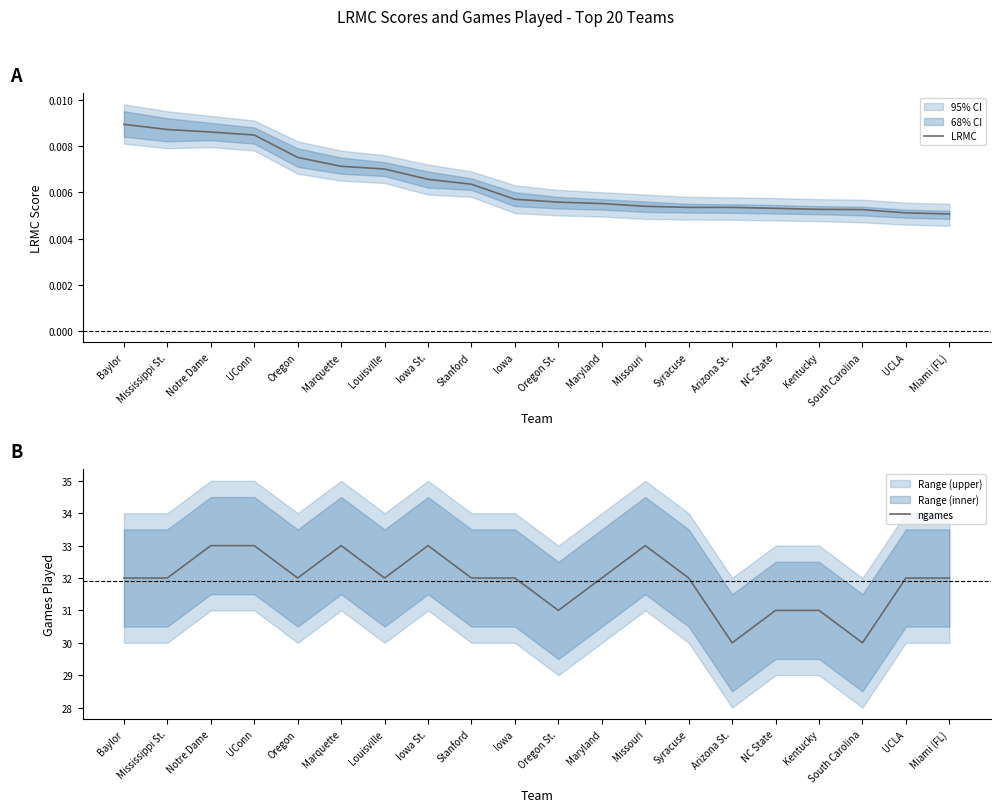

Rank the categories by ngames value from highest to lowest.

Notre Dame, UConn, Marquette, Iowa St., Missouri, Baylor, Mississippi St., Oregon, Louisville, Stanford, Iowa, Maryland, Syracuse, UCLA, Miami (FL), Oregon St., NC State, Kentucky, Arizona St., South Carolina